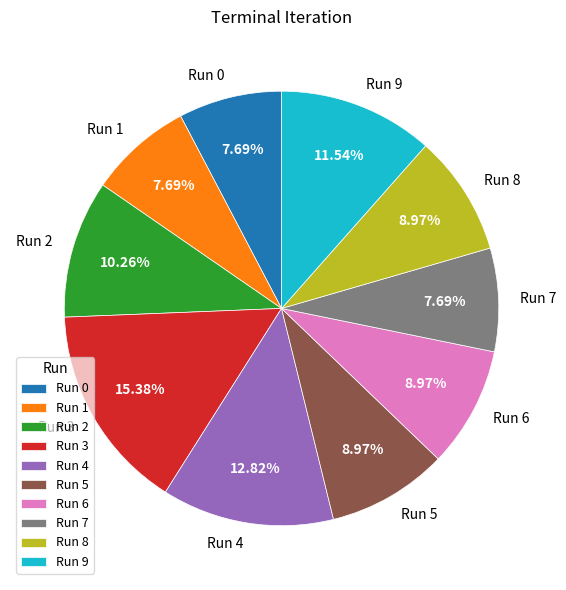

How many segments does this pie chart have?

10